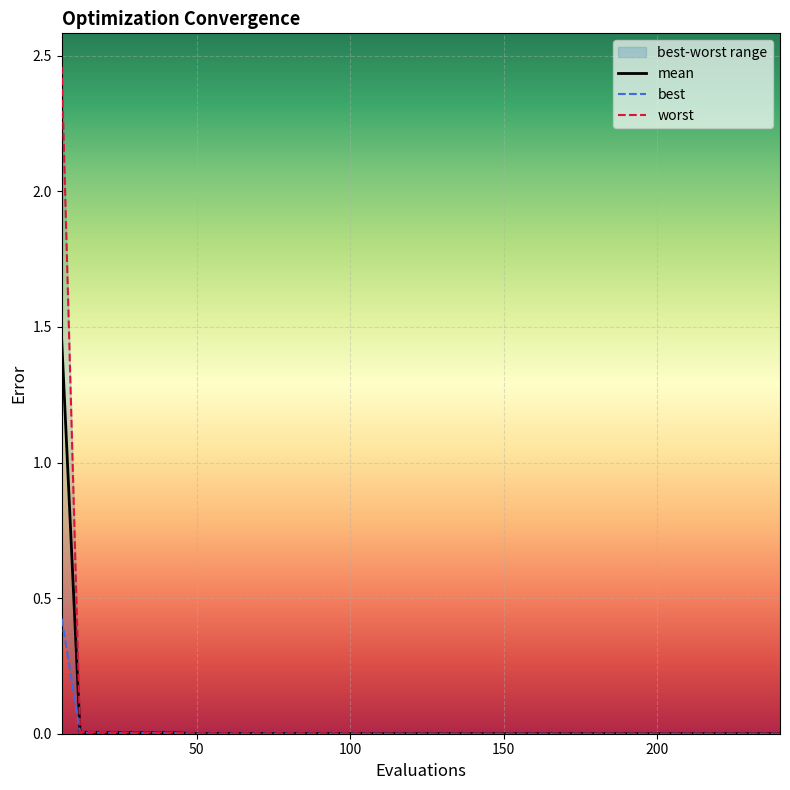

True or false: mean and best intersect in this chart.

False